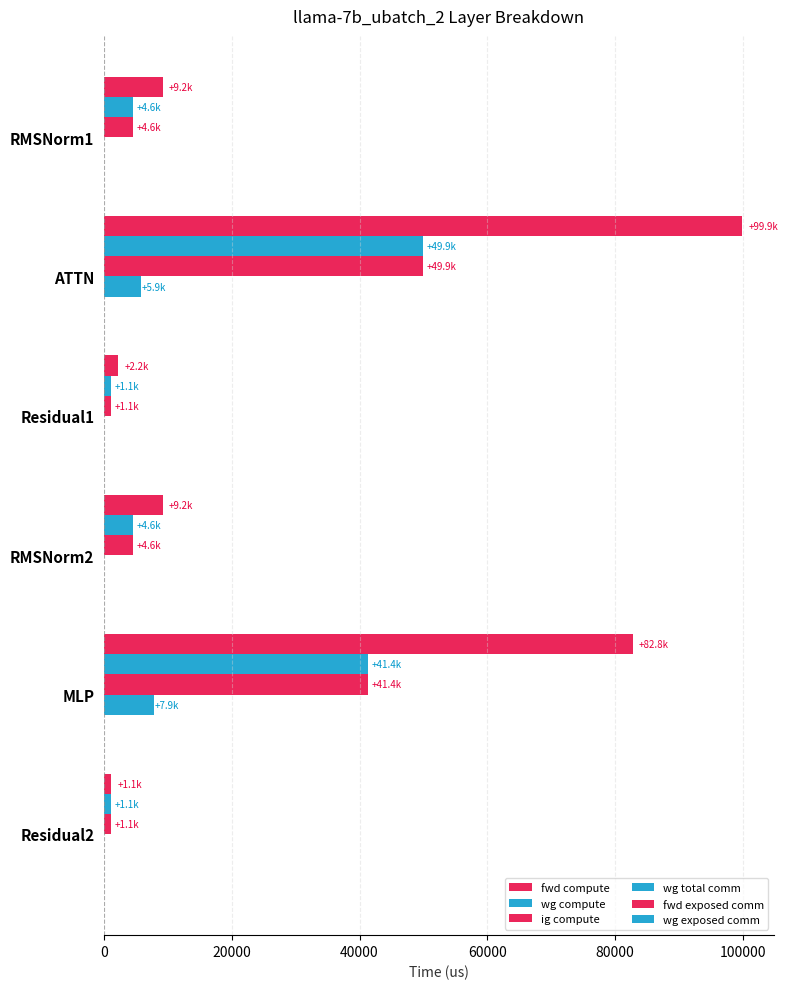

How many data points in wg compute are above 4587?

4